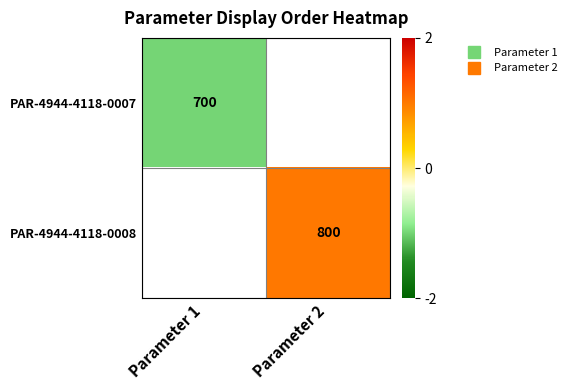

Rank the categories by PAR-4944-4118-0007 value from lowest to highest.

Parameter 1, Parameter 2